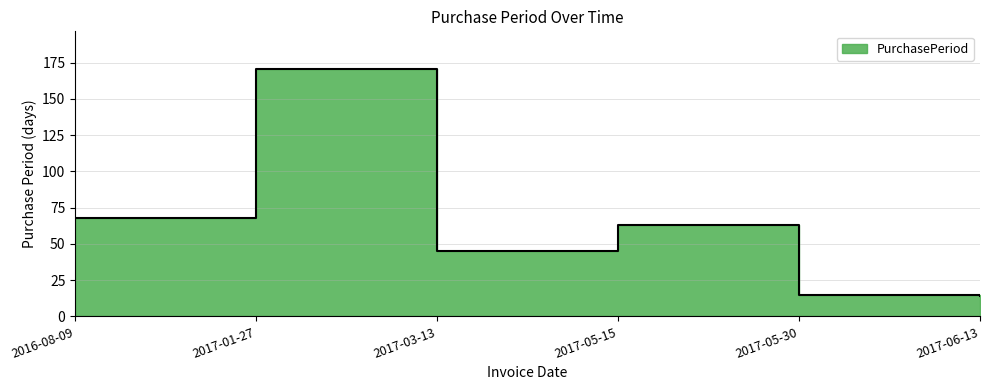

What is the ratio of the value at 2017-05-30 to the value at 2017-06-13?

1.1